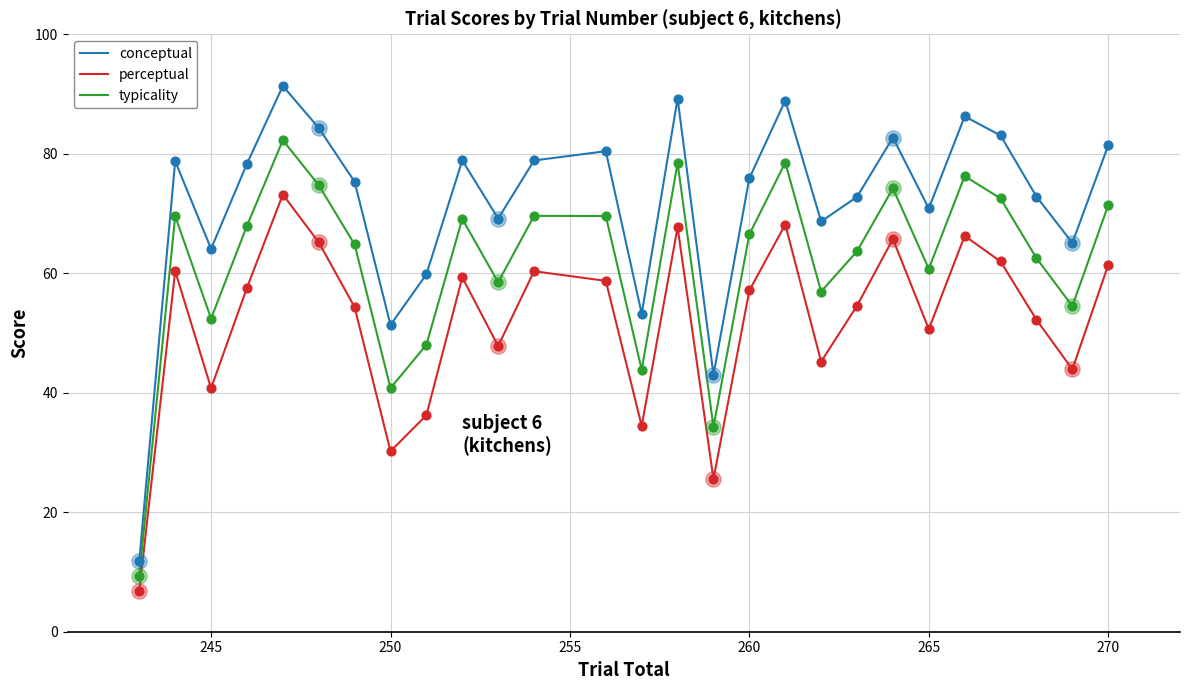

Which series has the largest total across all categories?

conceptual